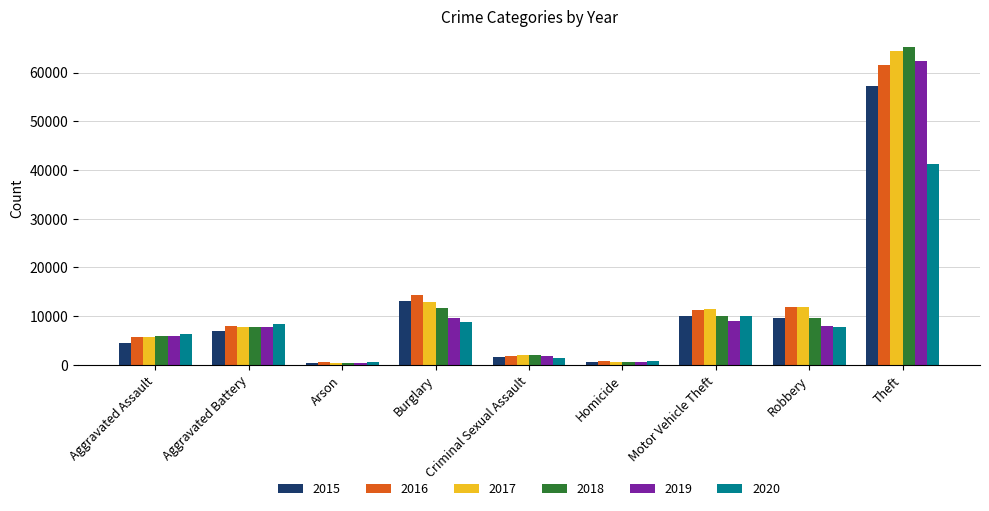

Which series has the widest spread of values?

2018